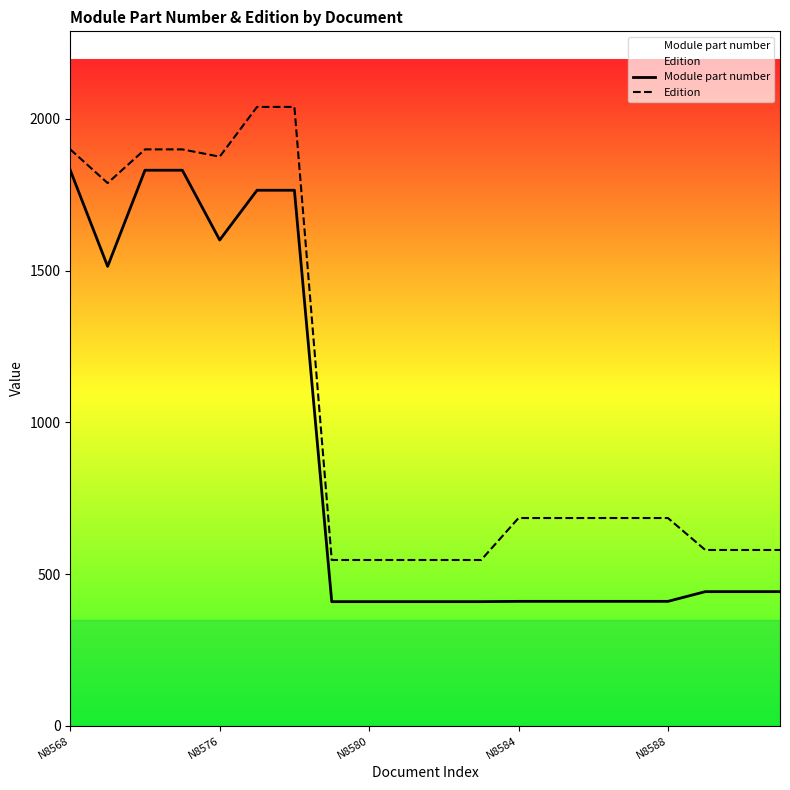

True or false: Module part number and Edition intersect in this chart.

False